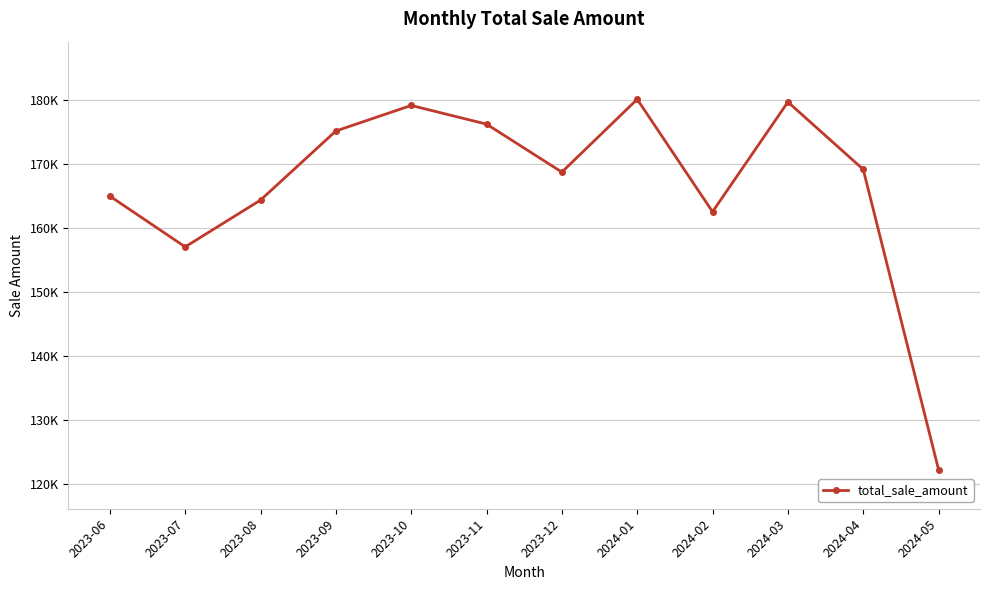

Does the chart have visible grid lines?

Yes